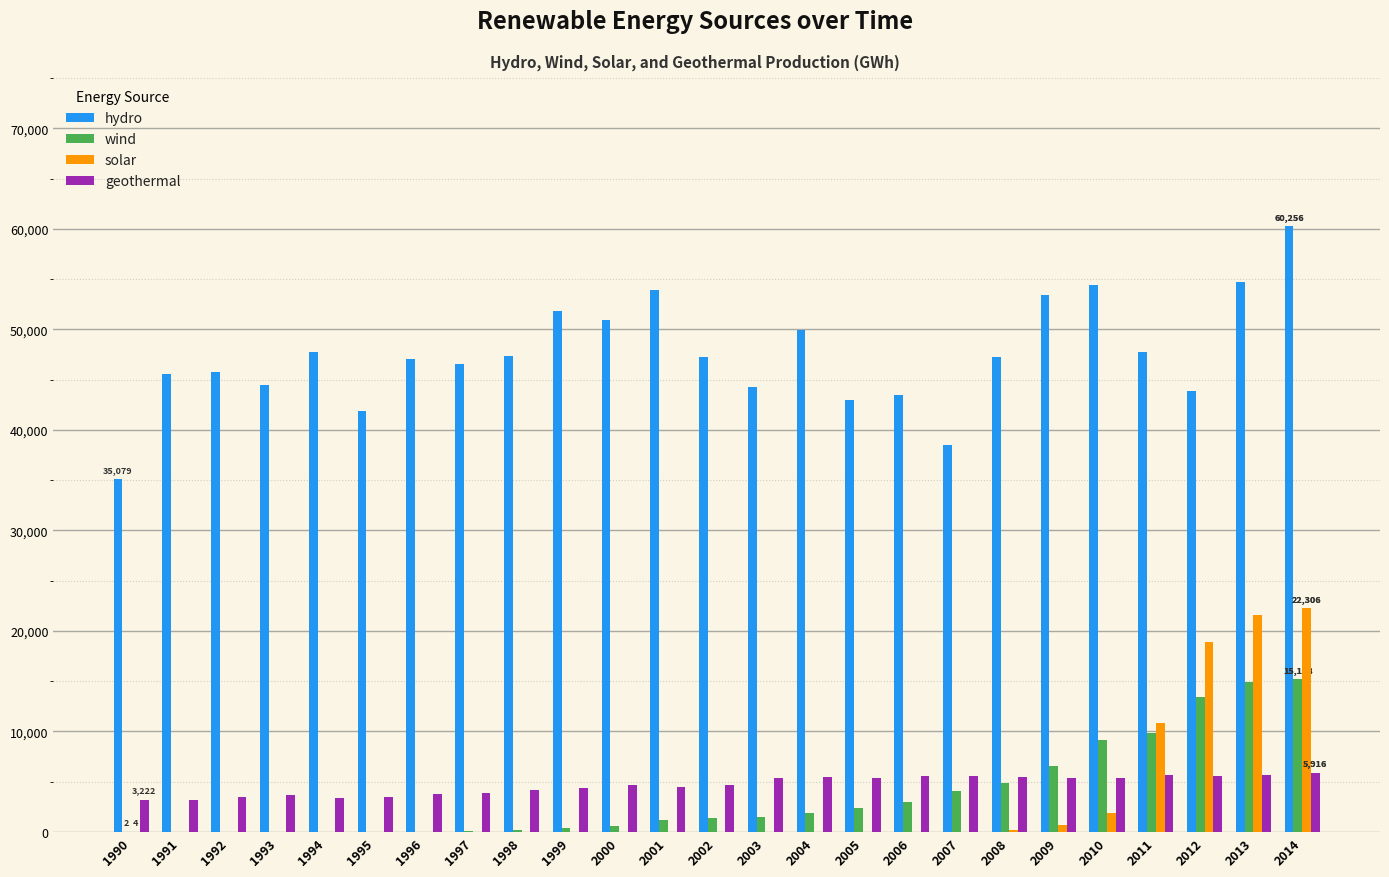

The geothermal series shows 3182 at 1991. True or false?

True